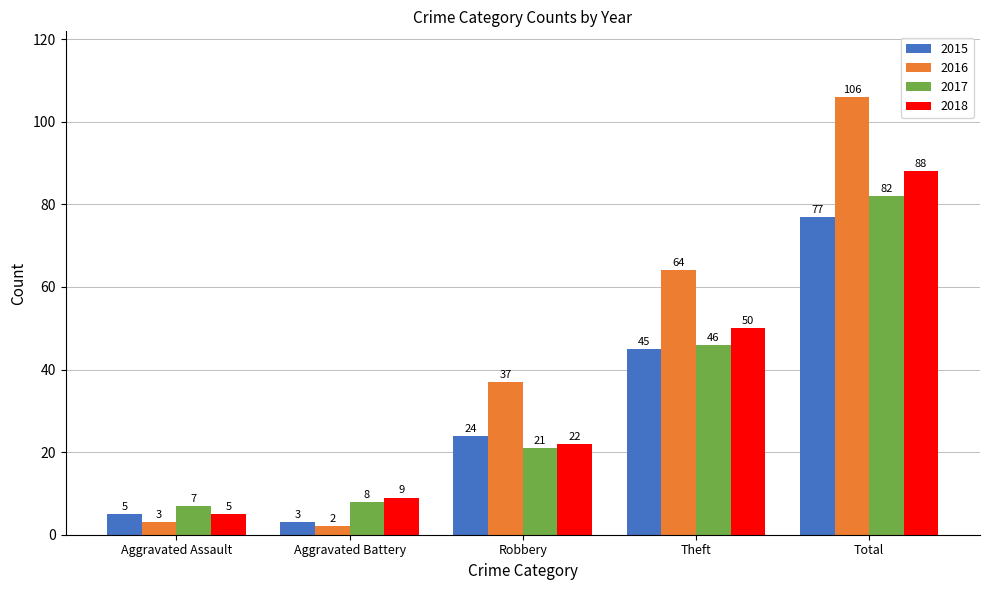

What is the total value across all series at Total?

353